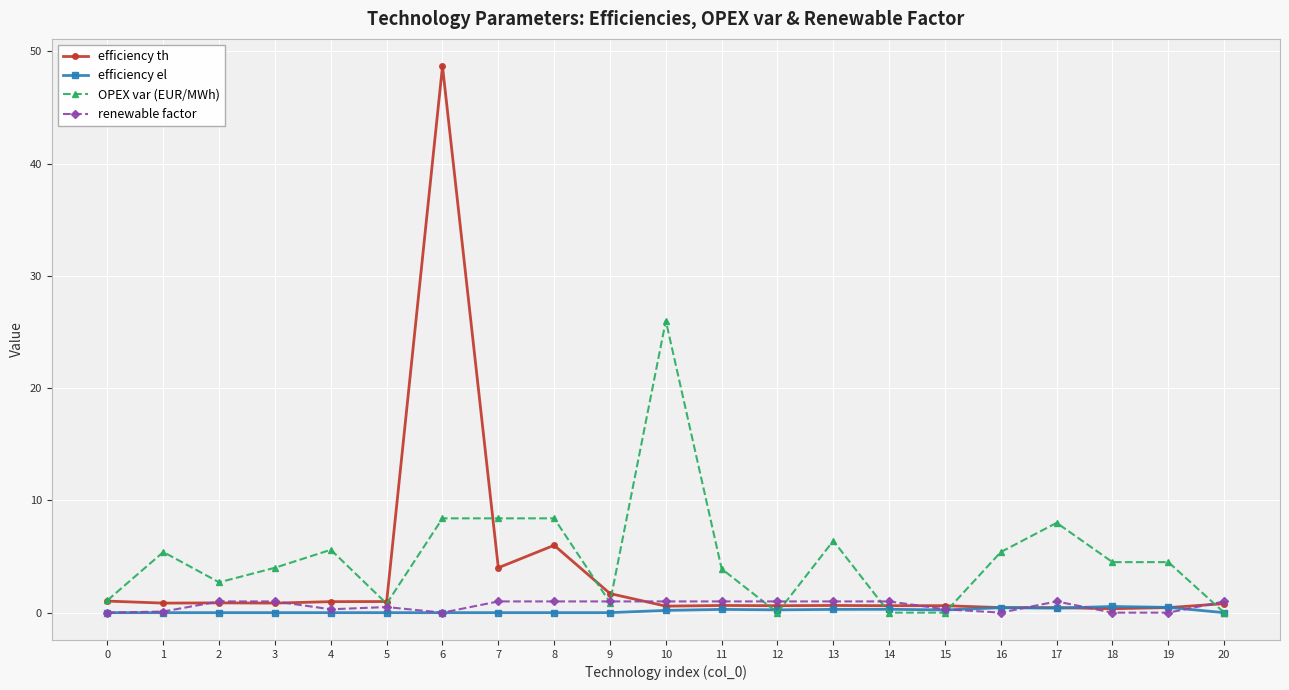

How many lines are shown in the chart?

4